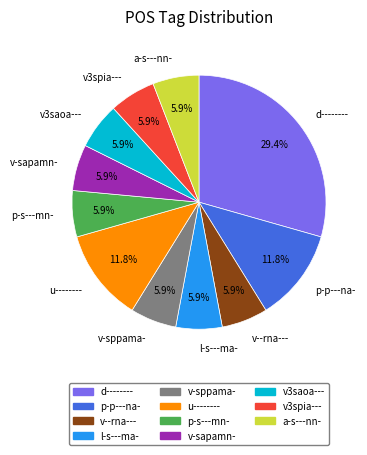

Between d-------- and v--rna---, which is larger?

d--------